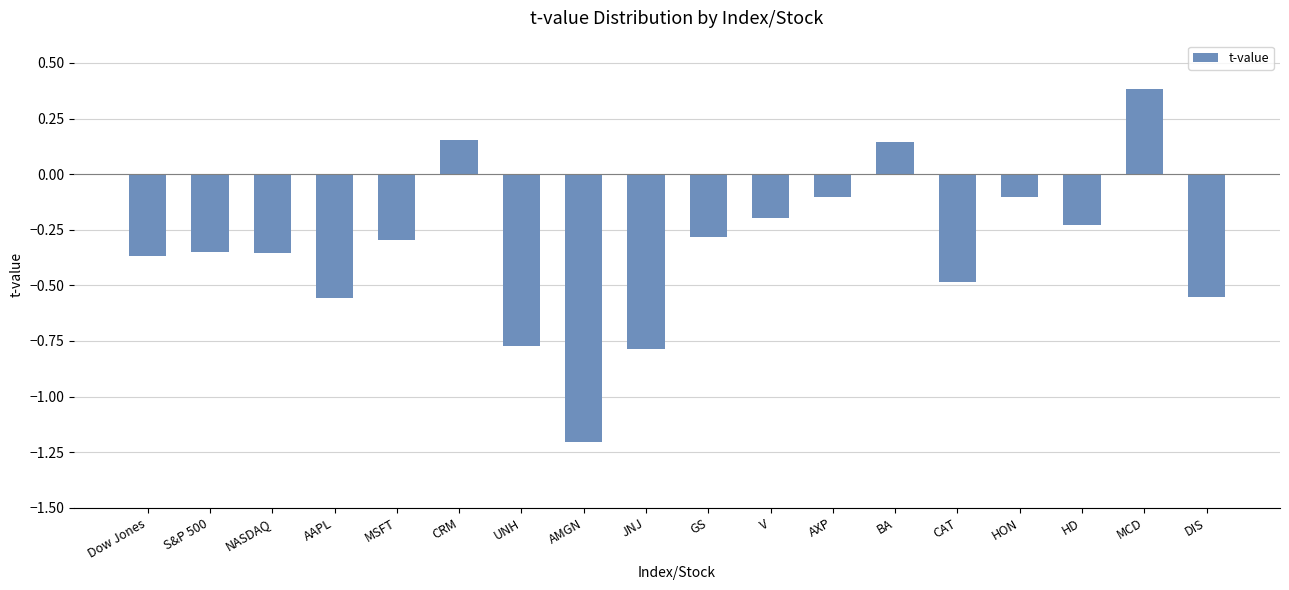

Which label corresponds to the largest value in the chart?

MCD